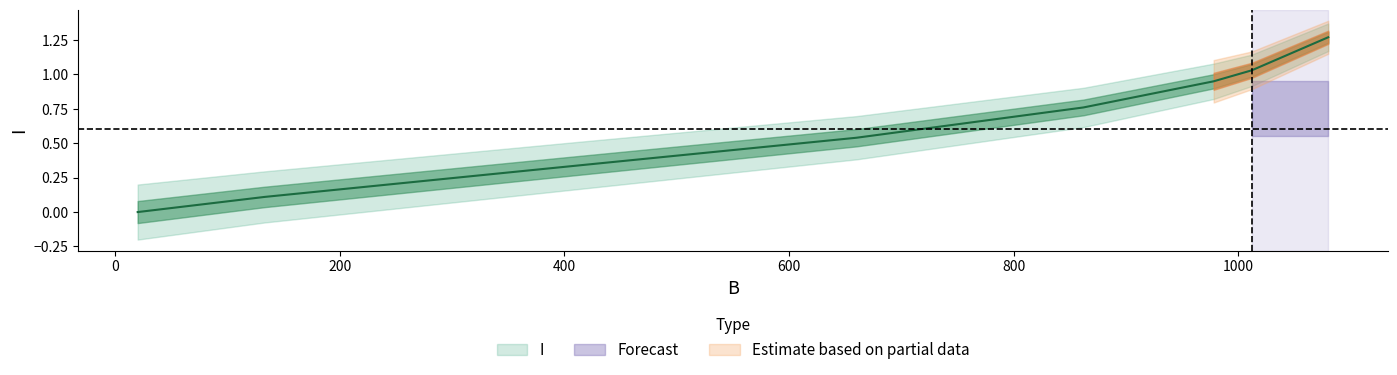

Reading right to left, extract all data points from this chart.

1080=1.3	1012=1.0	978=0.9	862=0.8	660=0.5	414=0.3	133=0.1	20=0.0